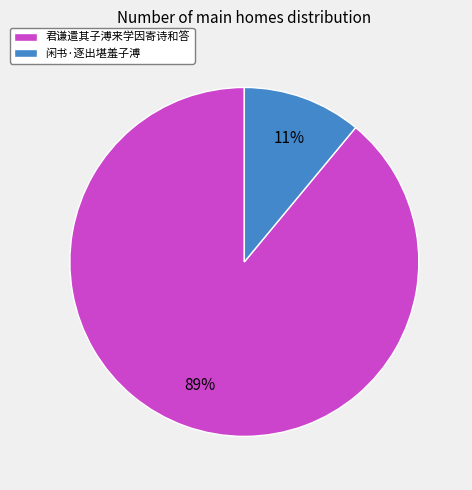

What is the smallest slice in the pie chart?

闲书·逐出堪羞子溥